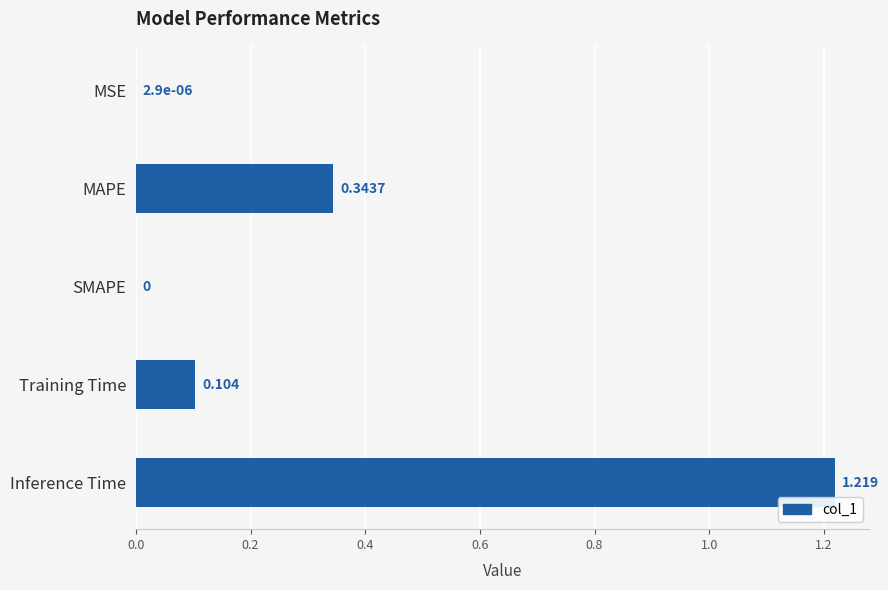

Which category has the highest value across all series?

Inference Time